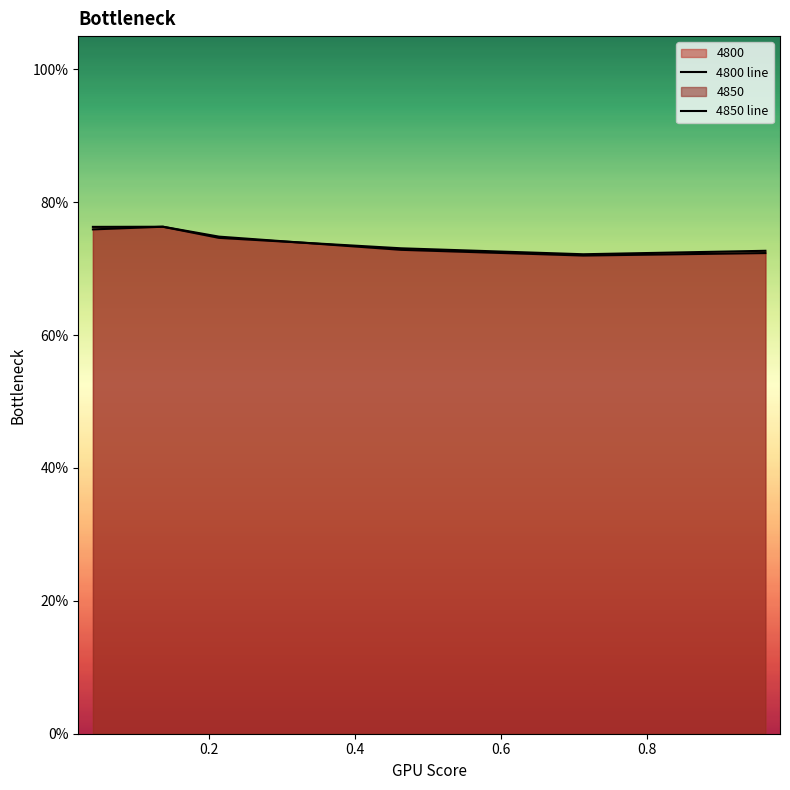

The value of 4850 line at 0.4 is 0.7. True or false?

True